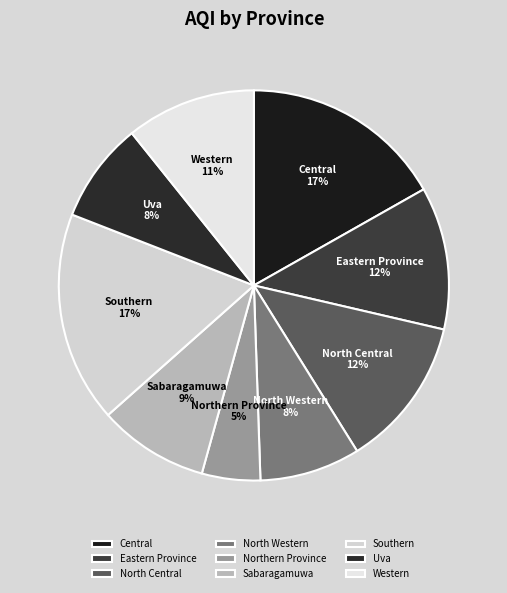

Which category has the smallest portion of the pie?

Northern Province